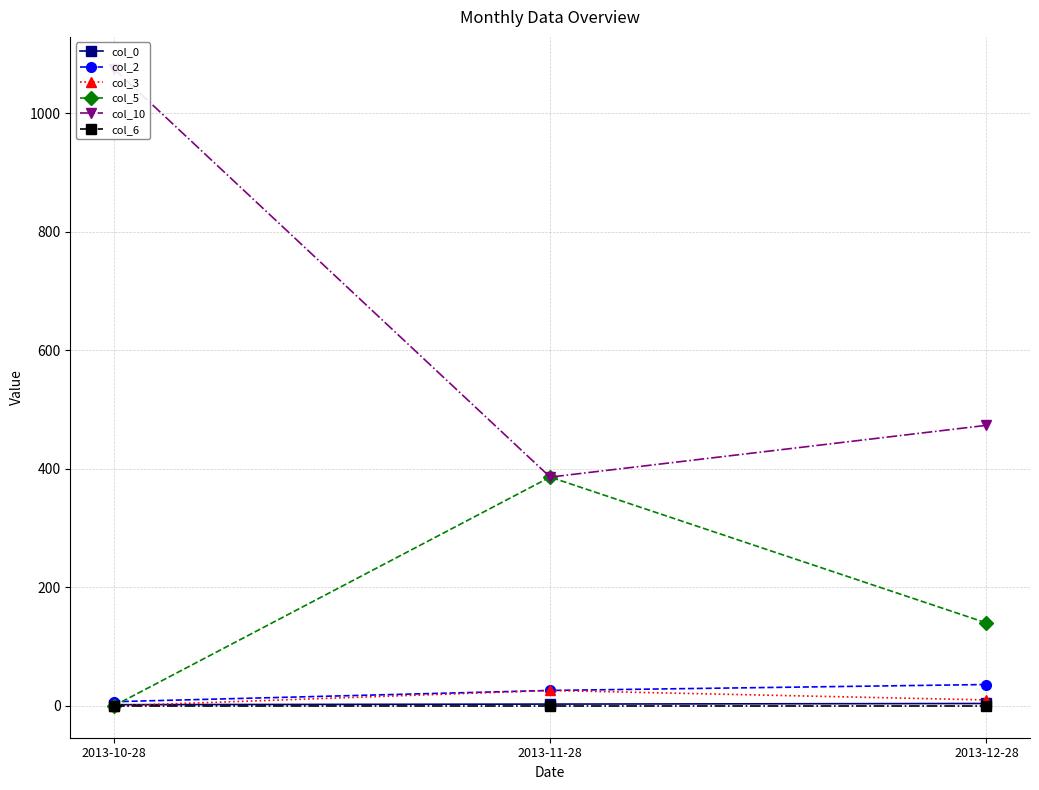

Which has a higher value, 2013-11-28 or 2013-12-28?

2013-12-28